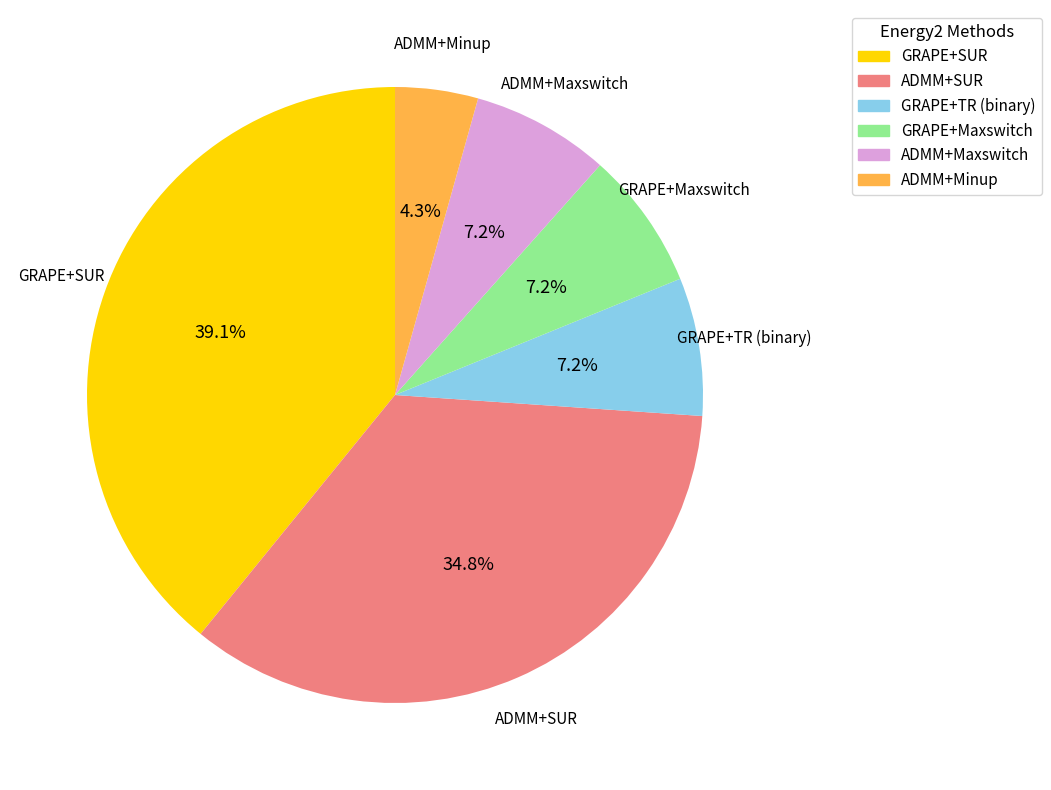

Is there any slice that represents more than half of the pie?

No